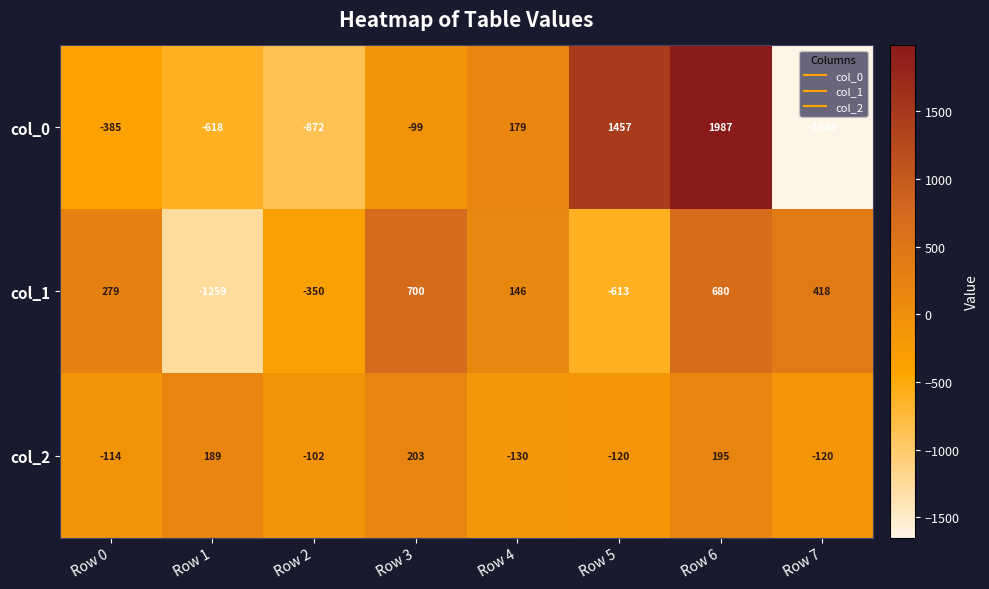

What is the greatest value displayed?

1987